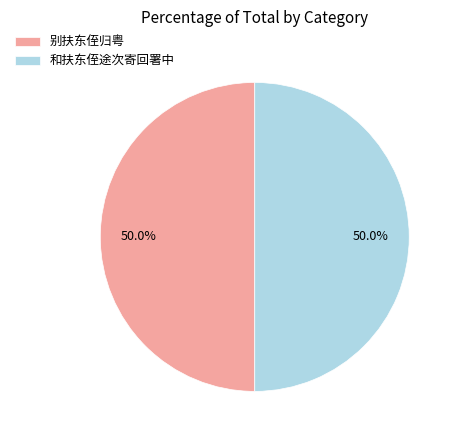

Approximately how many times larger is the value at 别扶东侄归粤 compared to 和扶东侄途次寄回署中?

1.0